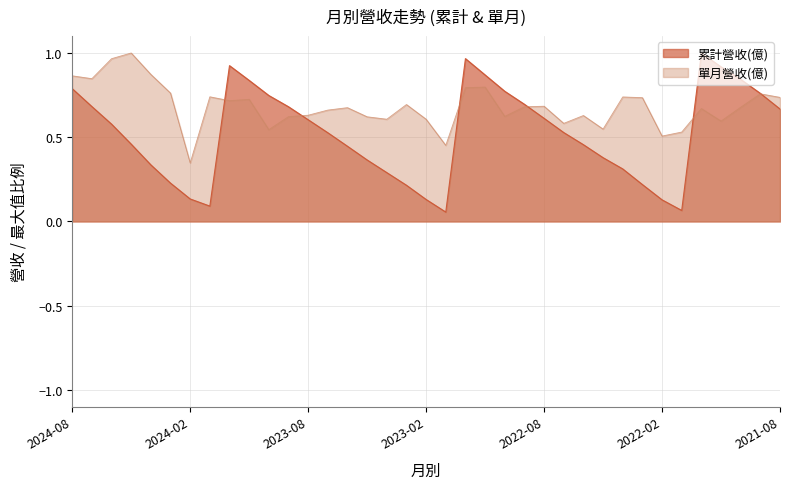

What is the spread (max minus min) of values at 2023-04?

0.3